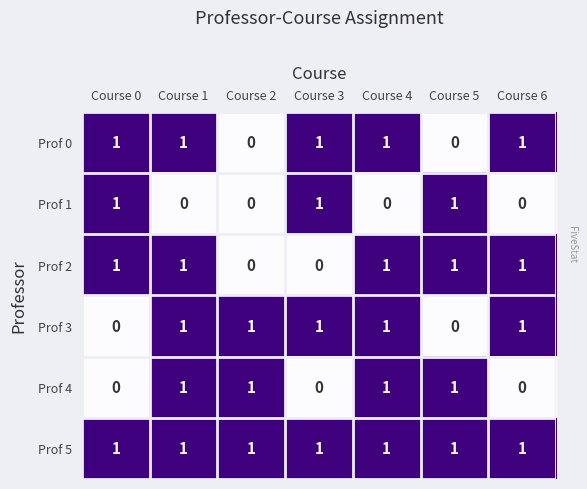

The Prof 5 series shows 1 at Course 5. True or false?

True